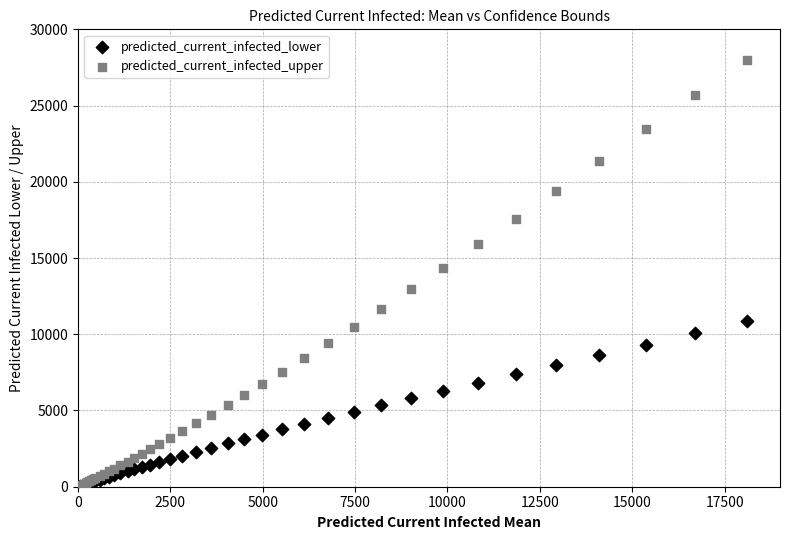

What are all the series names shown in the legend?

predicted_current_infected_lower, predicted_current_infected_upper